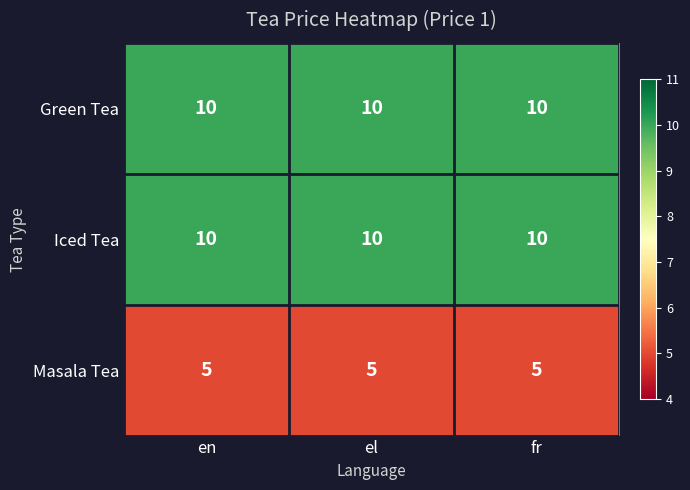

What is the difference between the highest and lowest values at el?

5